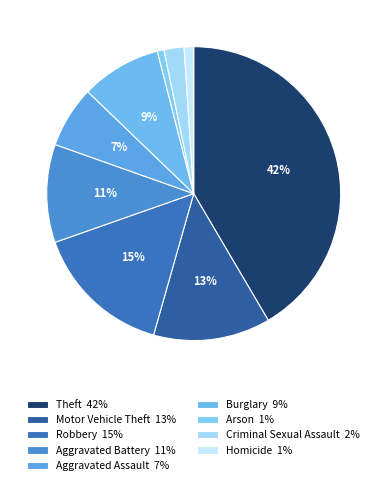

How many segments does this pie chart have?

9